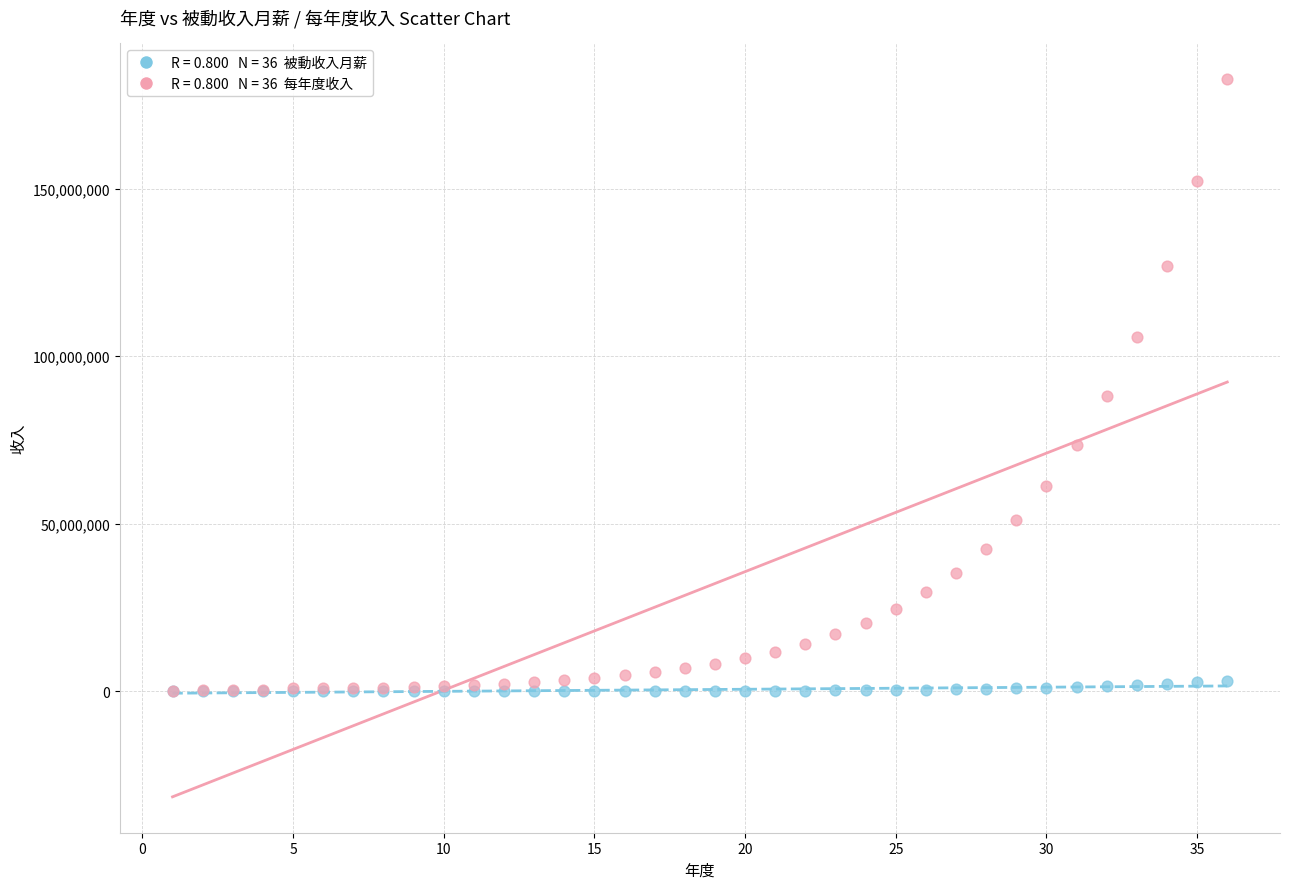

Across all series, what Y value is closest to 91341561?

88099170.6